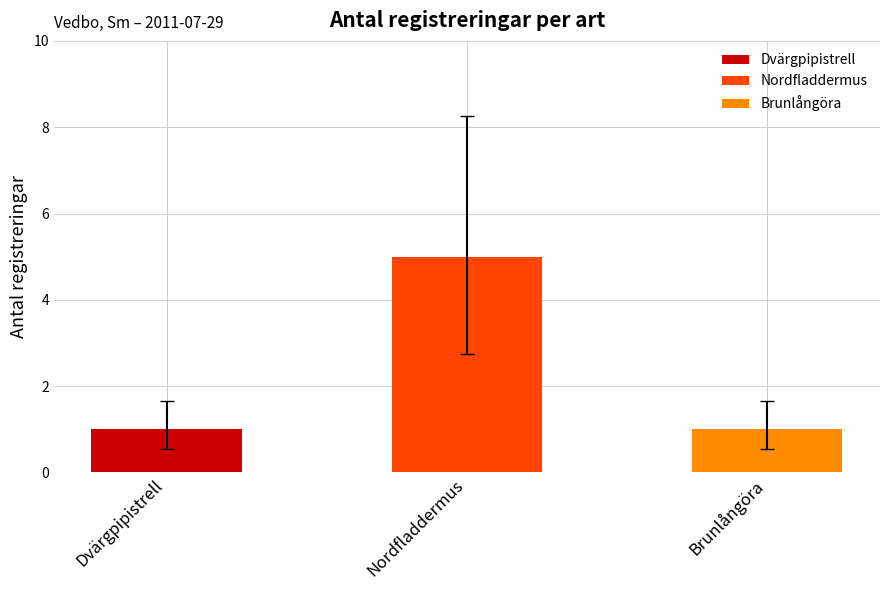

Which label corresponds to the largest value in the chart?

Nordfladdermus